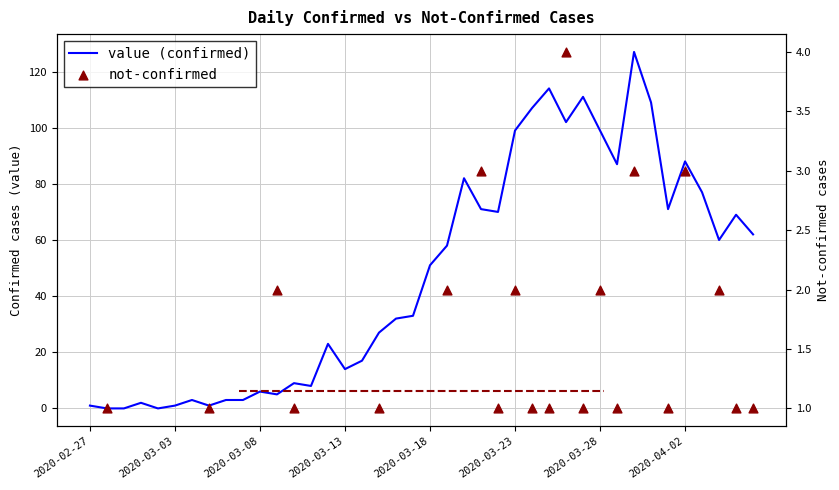

What is the change in value from 2020-03-29 to 2020-03-30?

+40